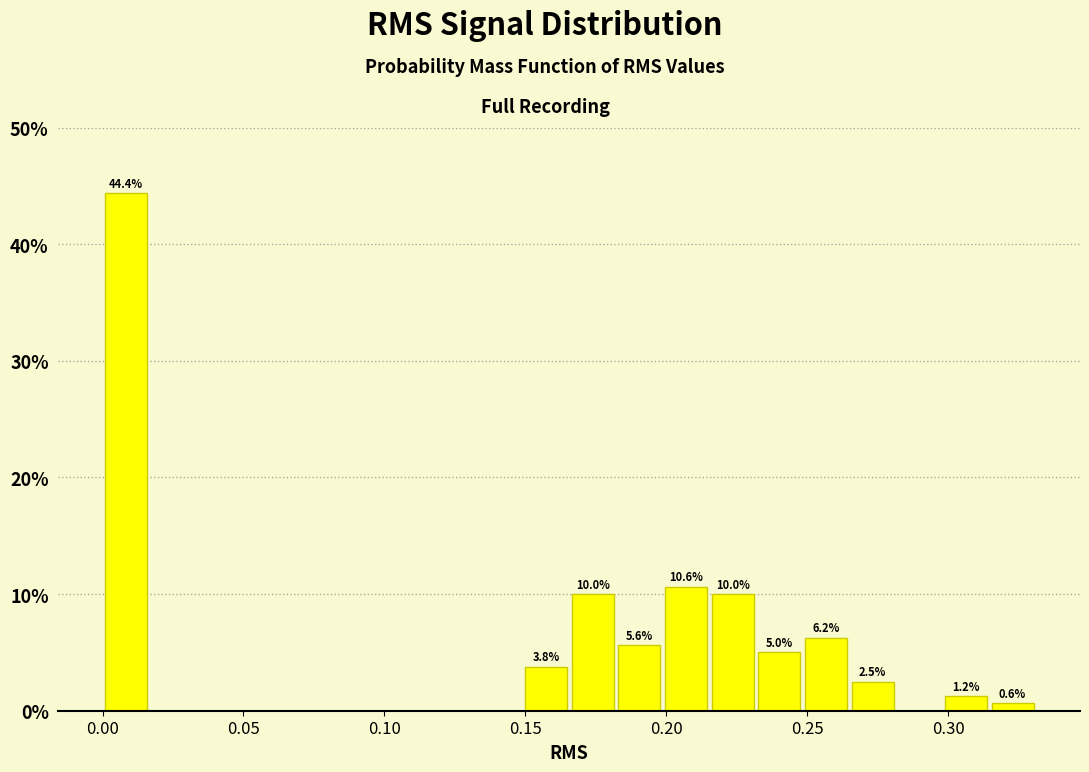

Read against the x-axis, roughly where is the centre of the tallest bar?

0.010